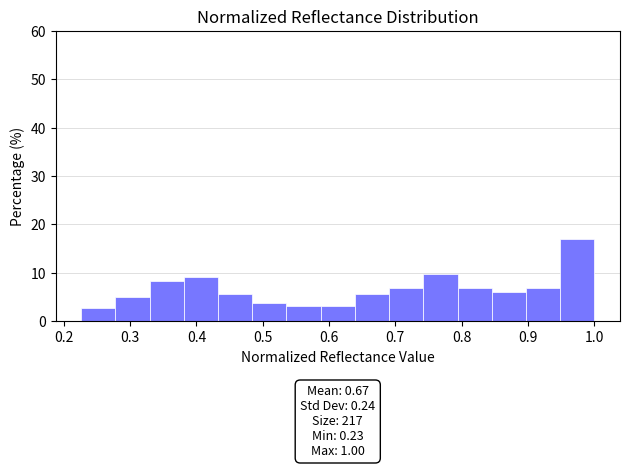

Over which range of the x-axis is the bar tallest?

0.95 to 1.00